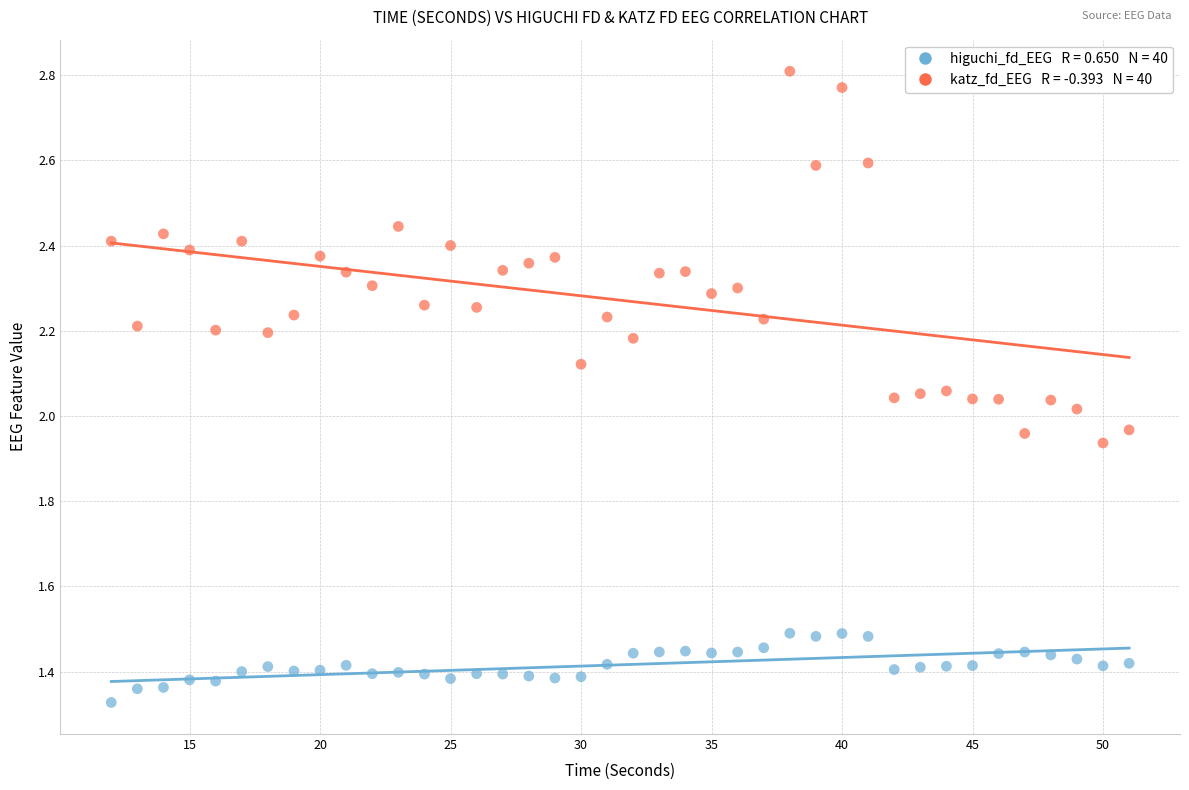

Across all data points, what is the range of X values (max minus min)?

39.0